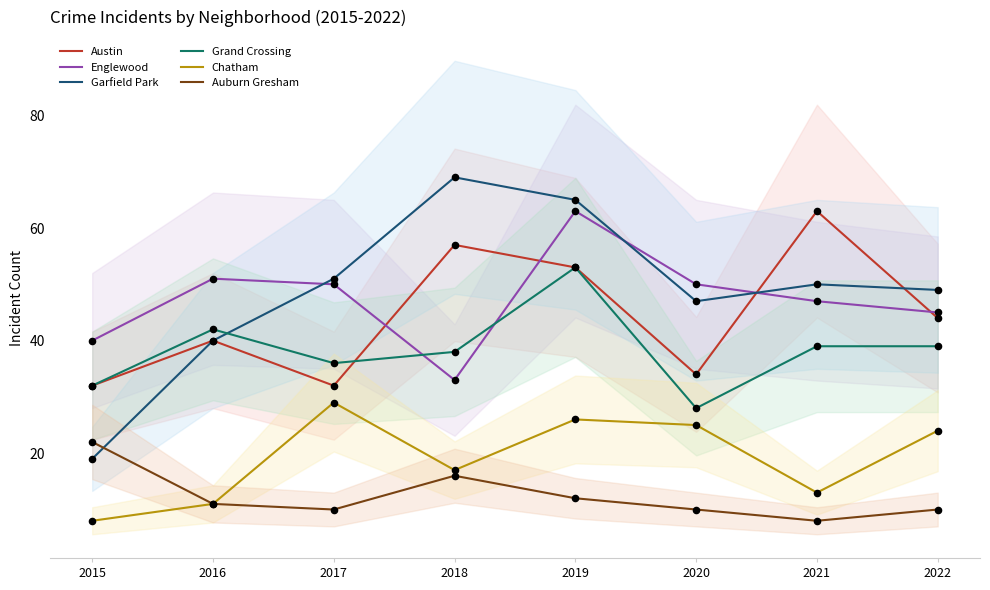

Is the value of Austin at 2020 greater than the value of Auburn Gresham at 2019?

Yes